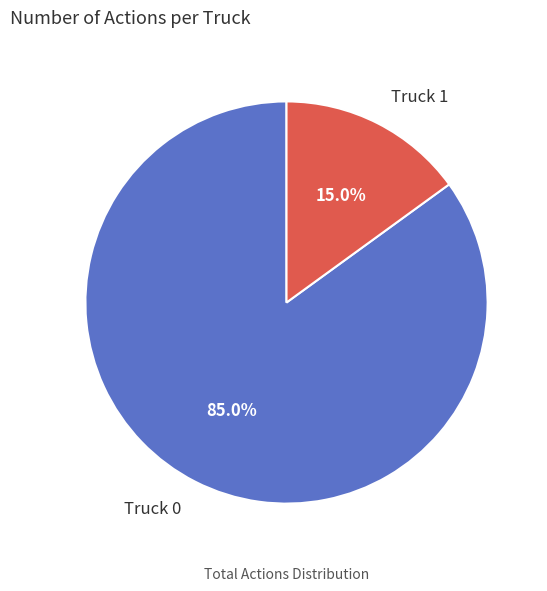

To the nearest percent, what portion does Truck 0 represent?

85%